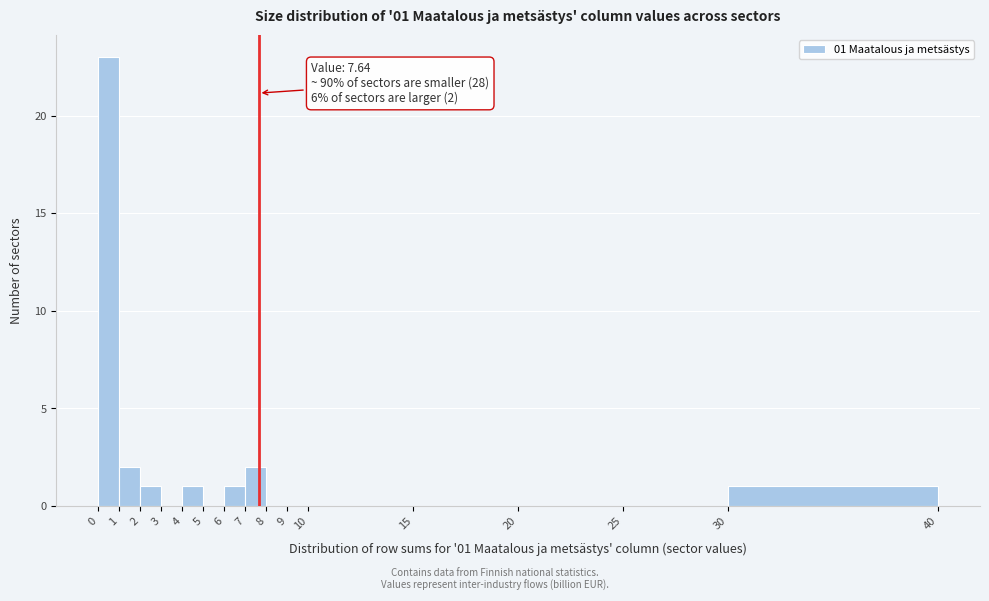

Over which range of the x-axis is the bar tallest?

0 to 1